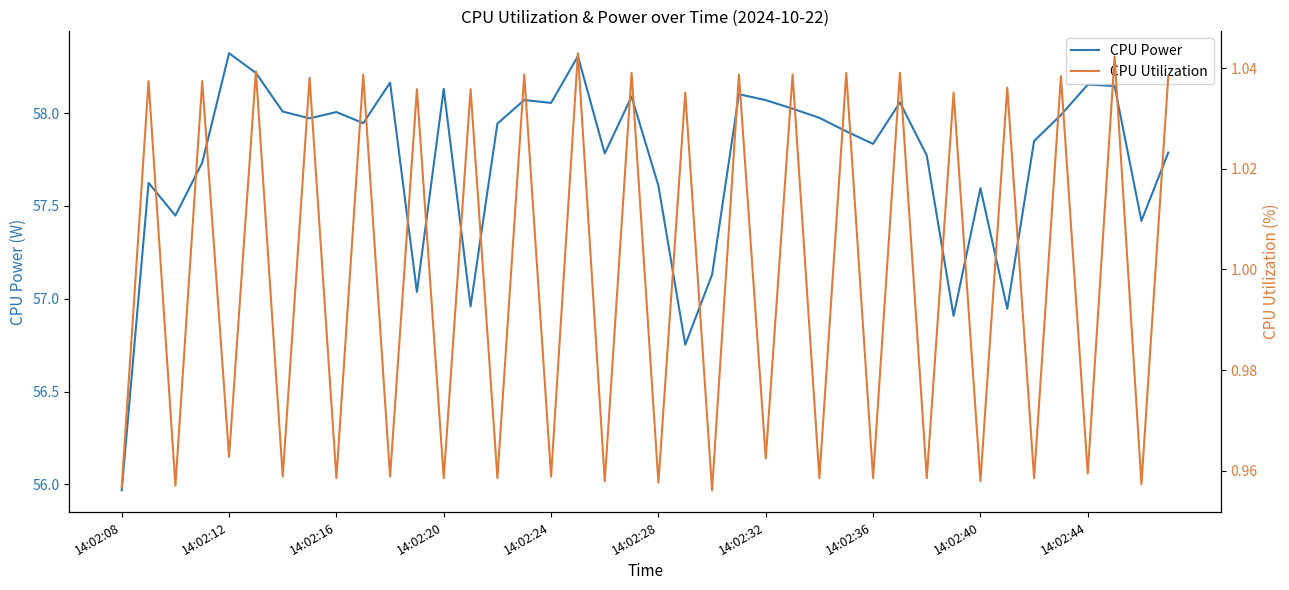

True or false: CPU Utilization and CPU Power cross at least once.

False